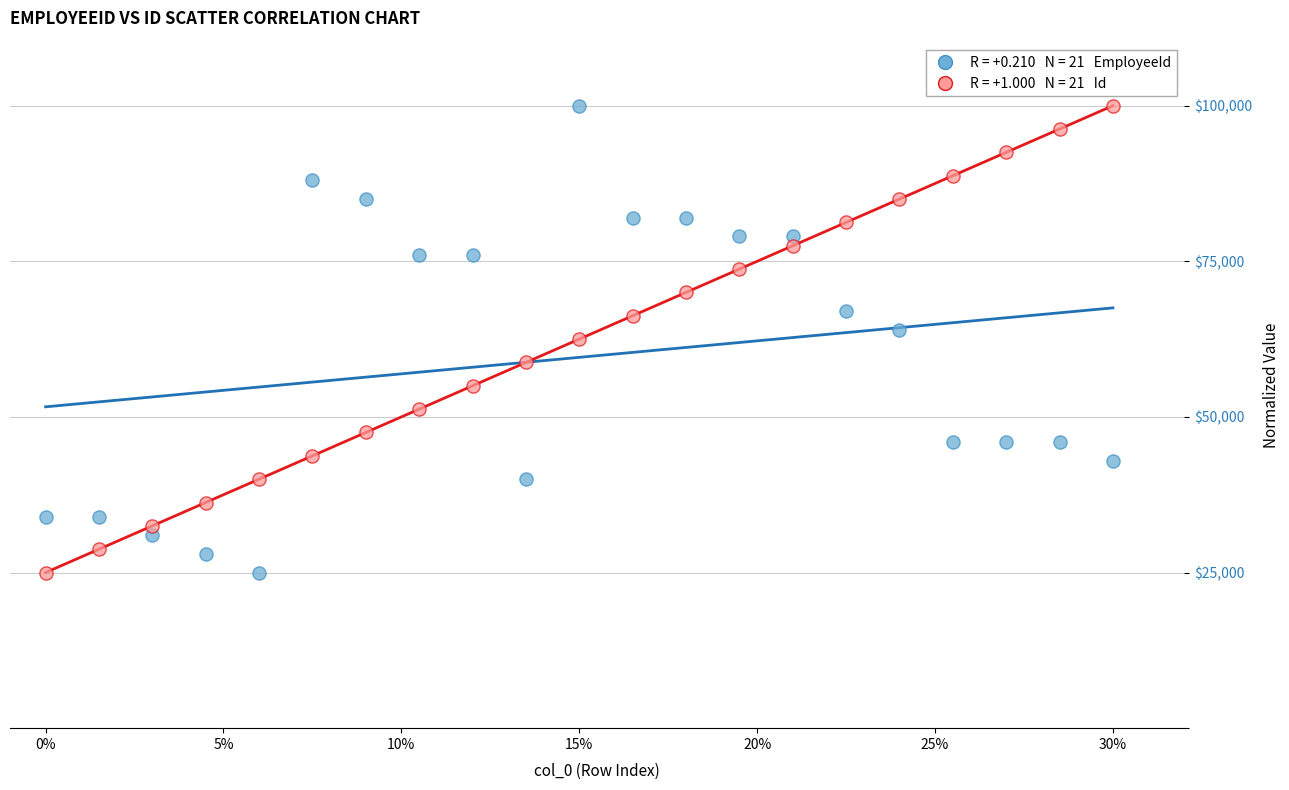

Across all data points, what is the range of Y values (max minus min)?

75000